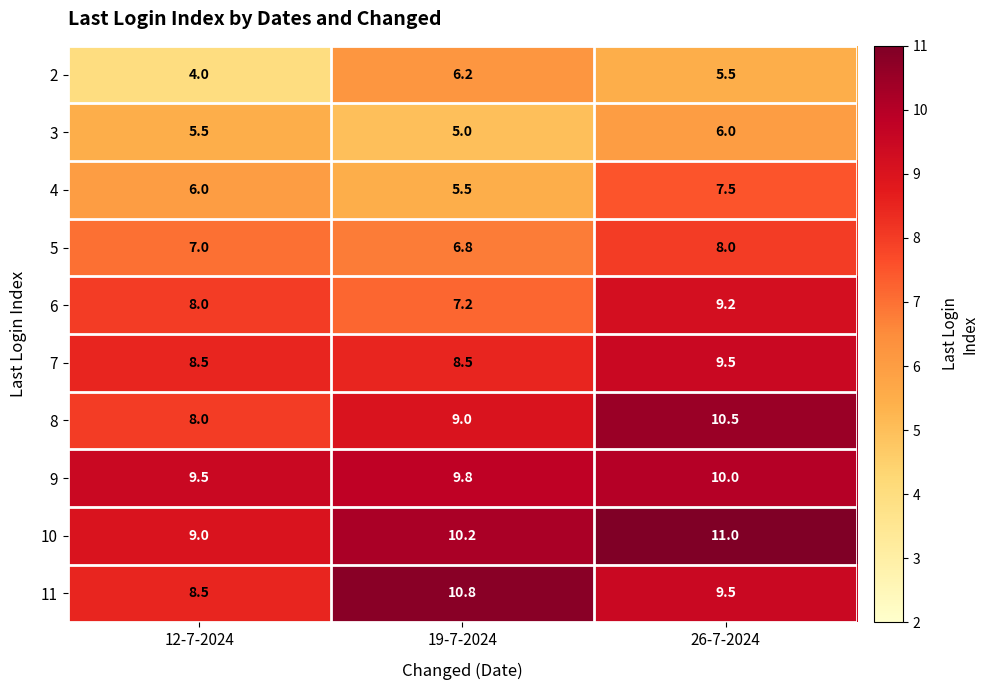

The 2 series shows 5.3 at 12-7-2024. True or false?

False